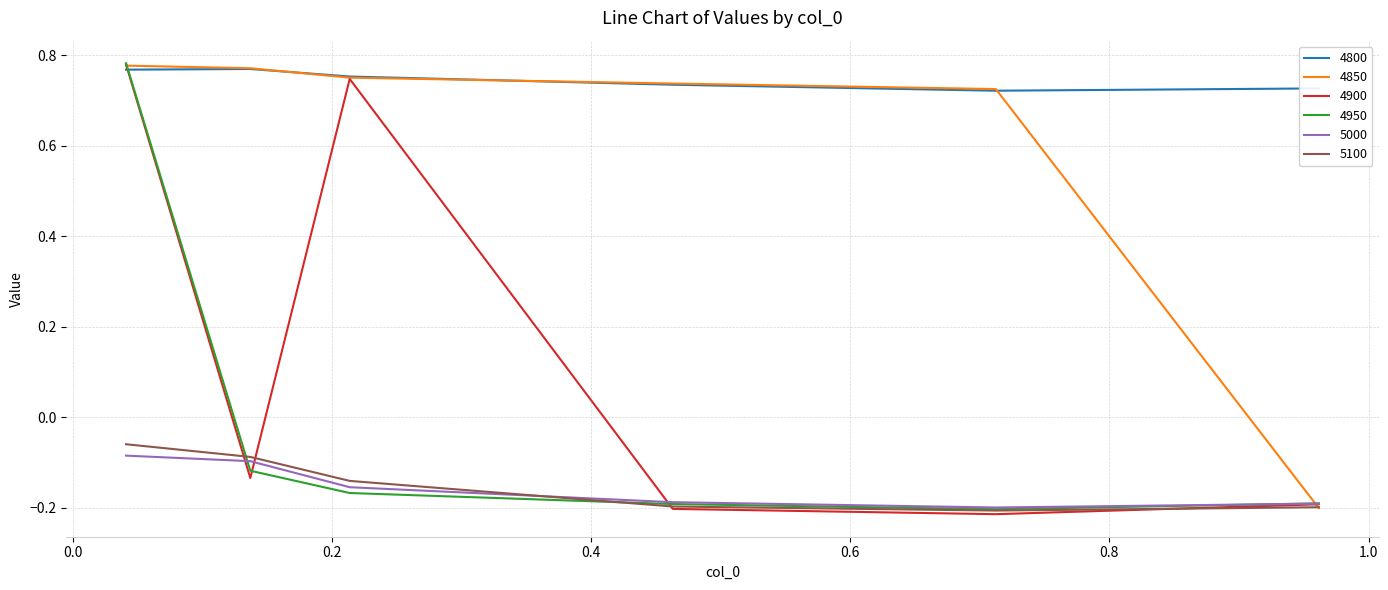

At how many categories does at least one series exceed 0?

6